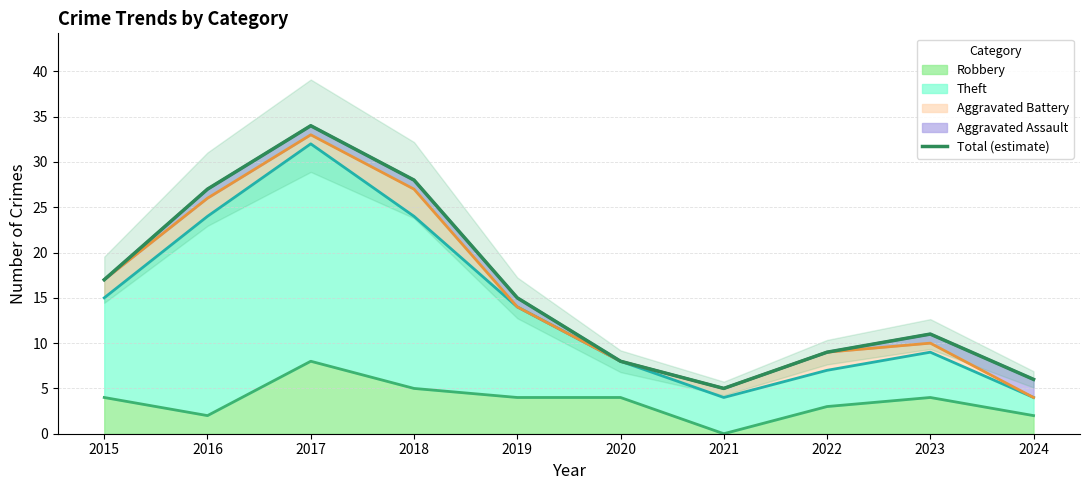

What is the average value?

16